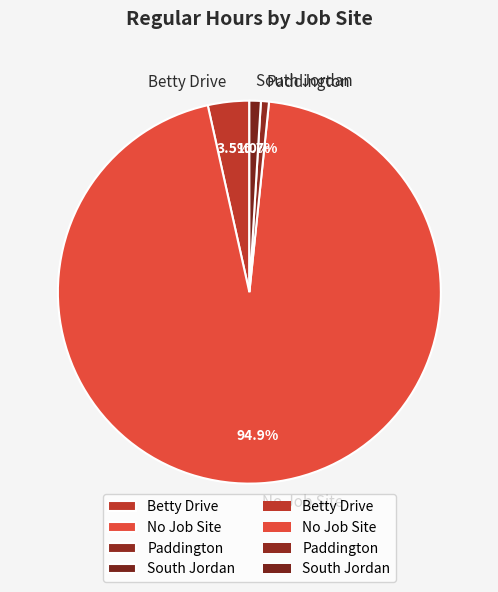

To the nearest percent, what percentage of the pie is No Job Site?

95%